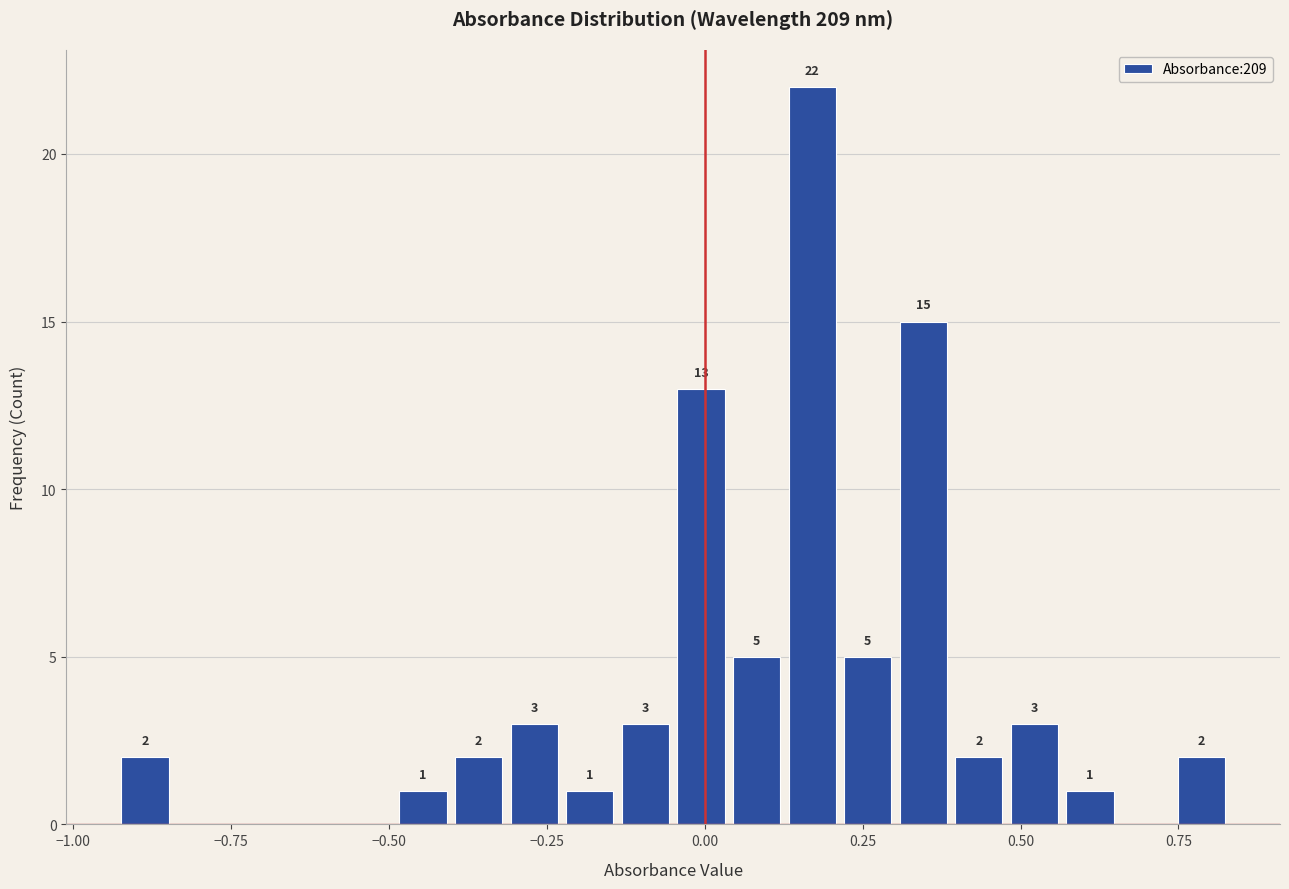

Read against the x-axis, roughly where is the centre of the tallest bar?

0.15